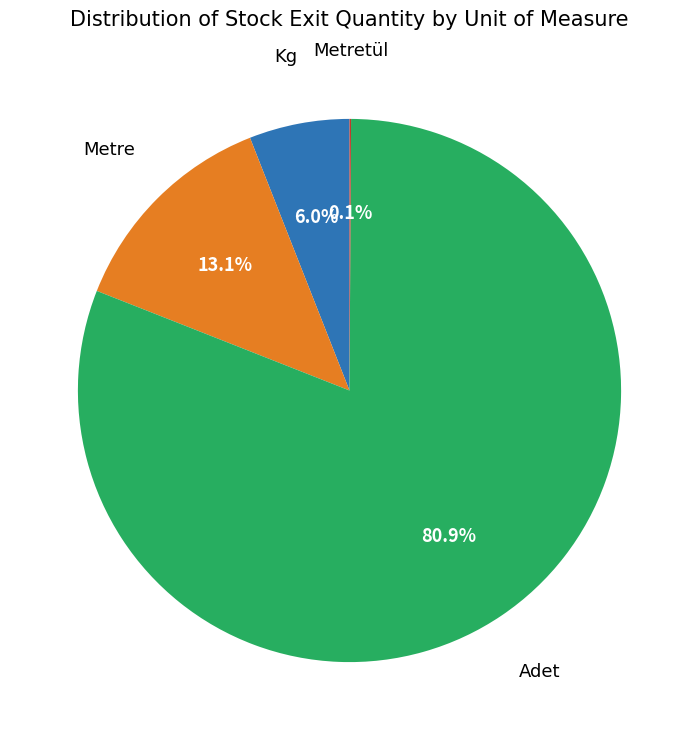

Is there any slice that represents more than half of the pie?

Yes